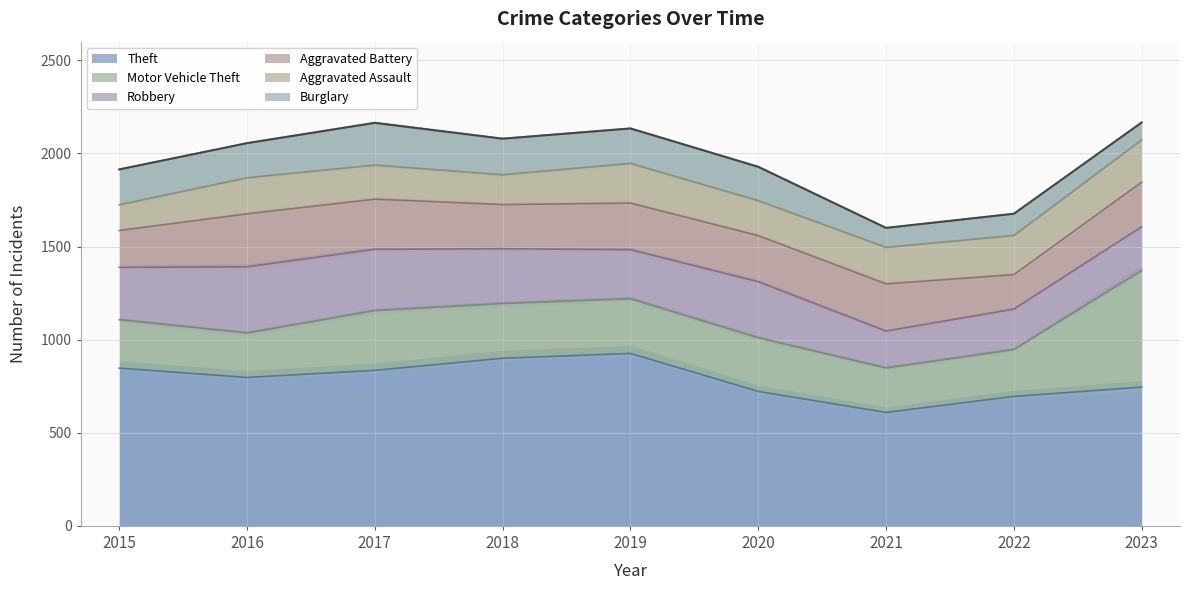

At how many categories does at least one series exceed 762?

5